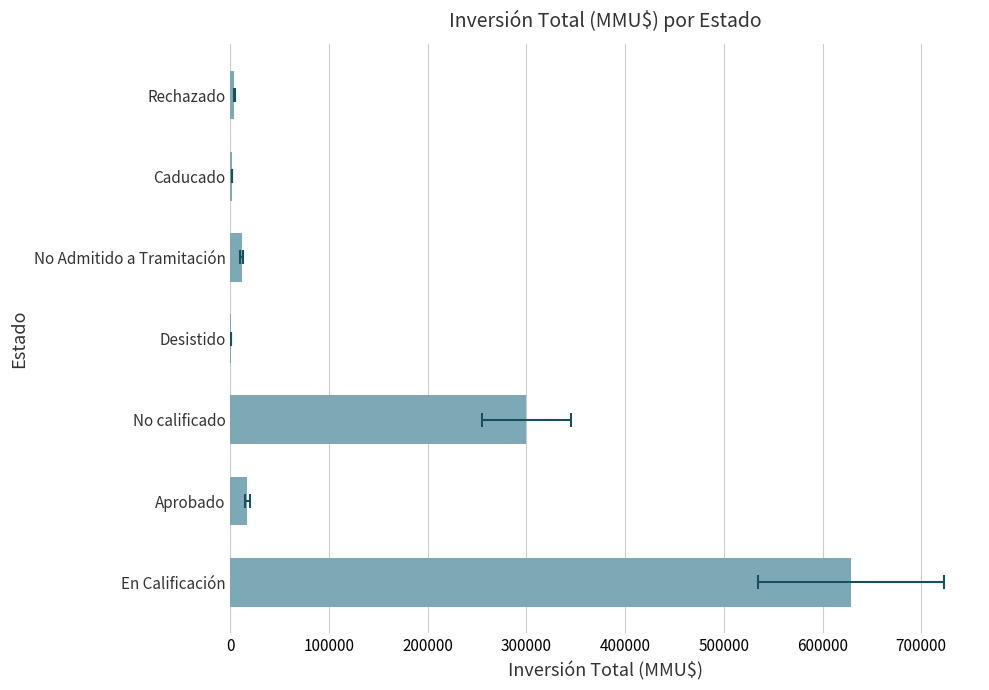

Does the chart contain stacked bars?

No